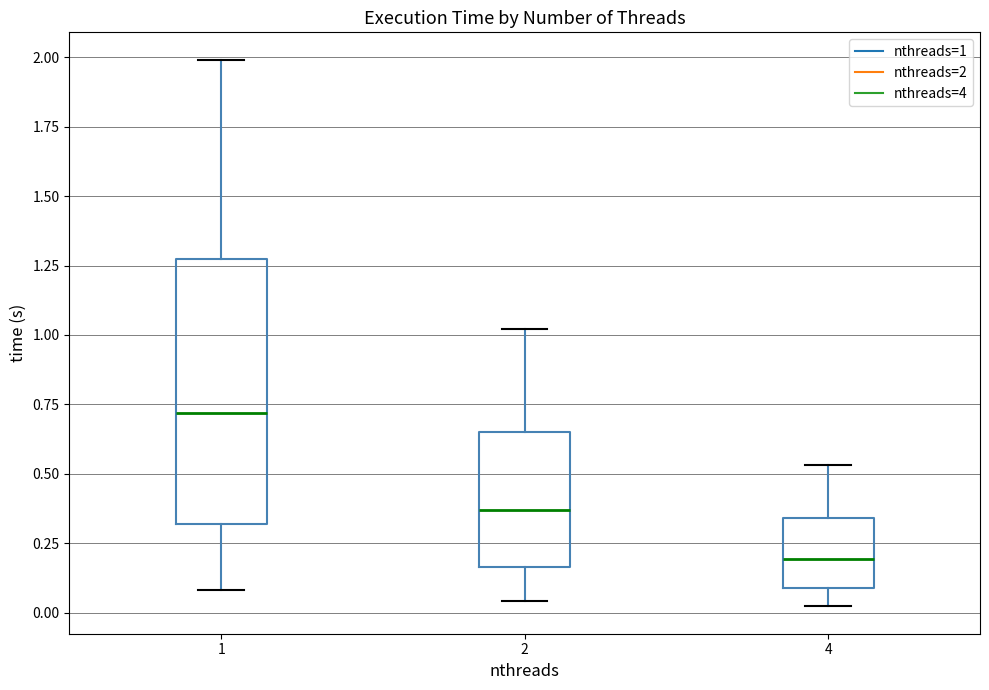

Comparing the boxes themselves (not the whiskers), which one is the tallest?

1